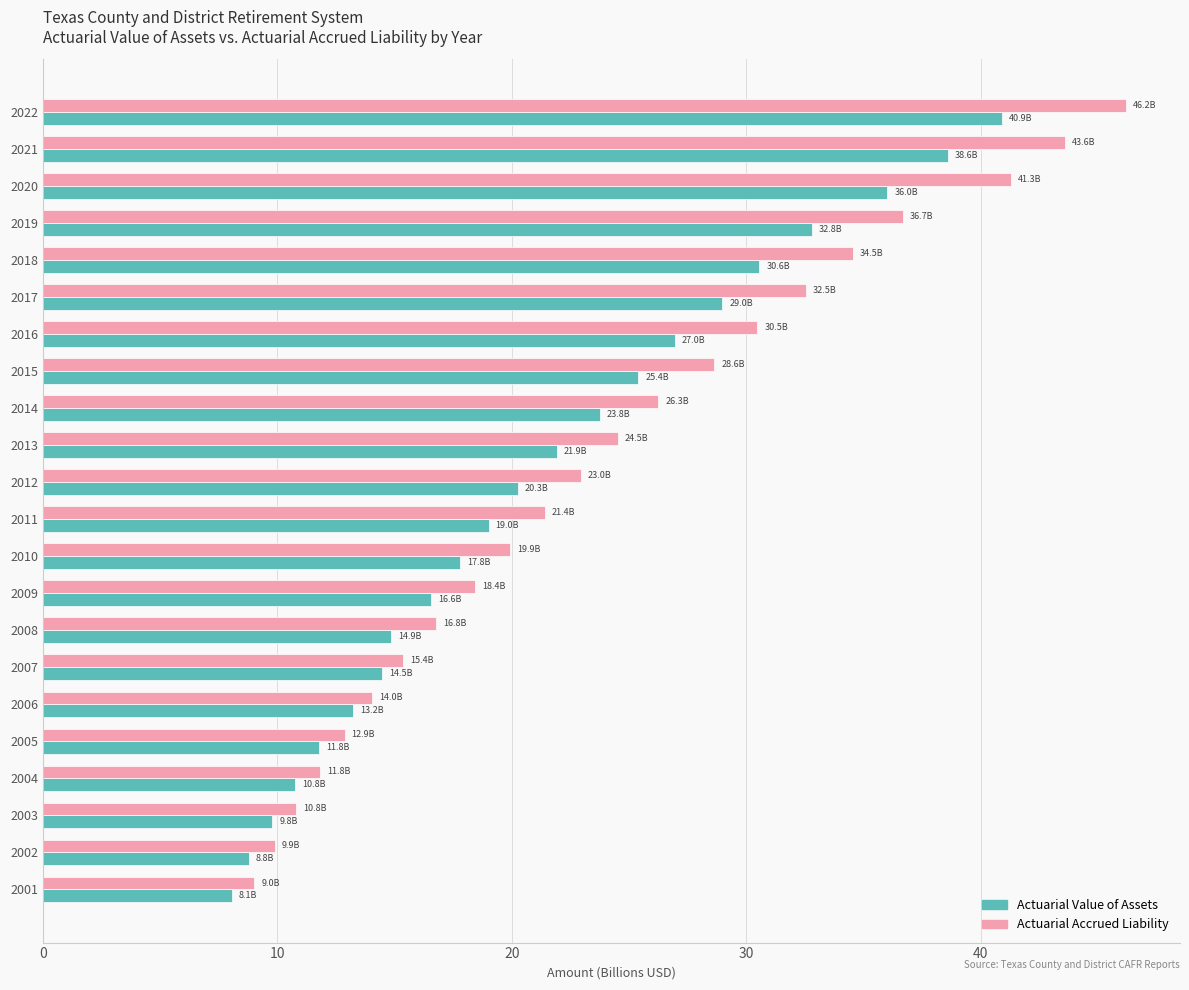

List the series in order of their overall mean, highest first.

Actuarial Accrued Liability, Actuarial Value of Assets